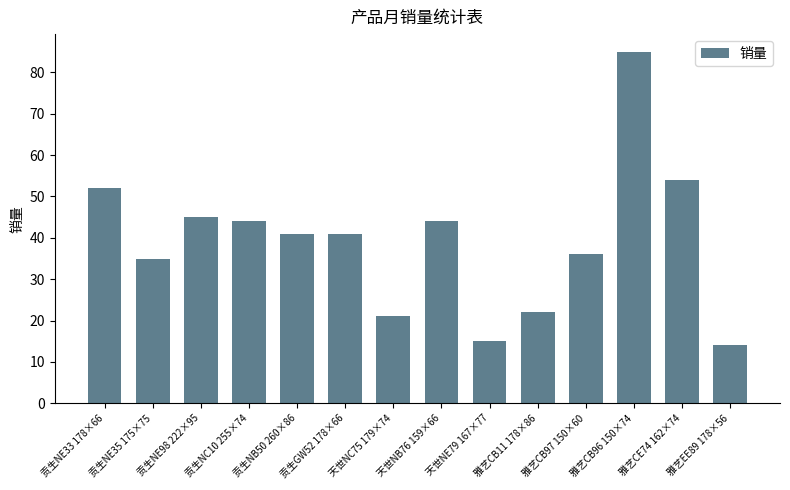

What is the sum of all values?

549